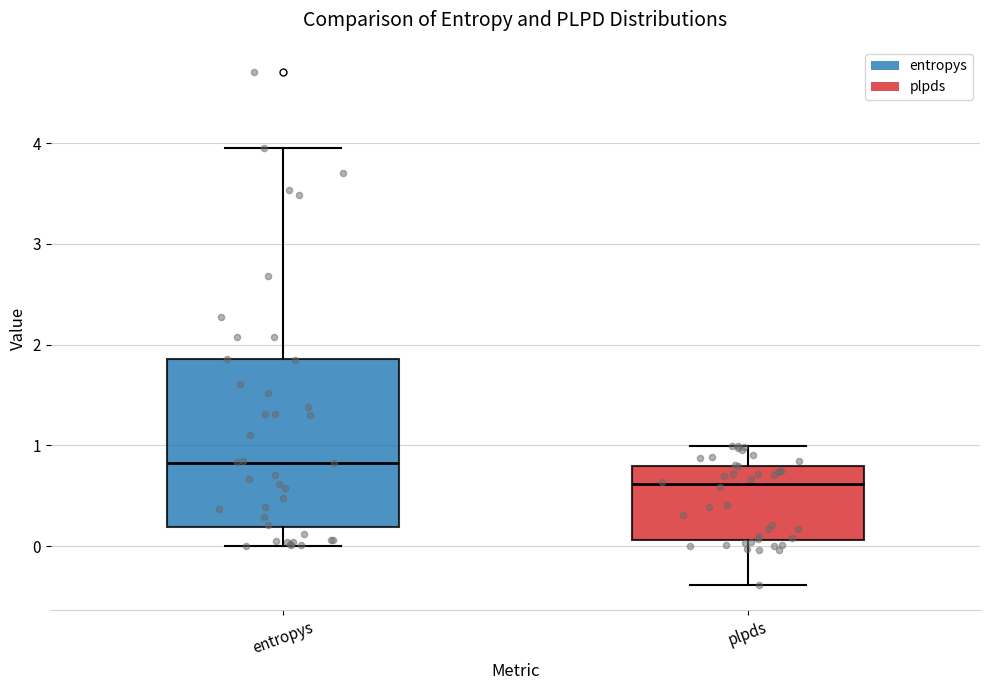

Which box's median line is the lowest?

plpds